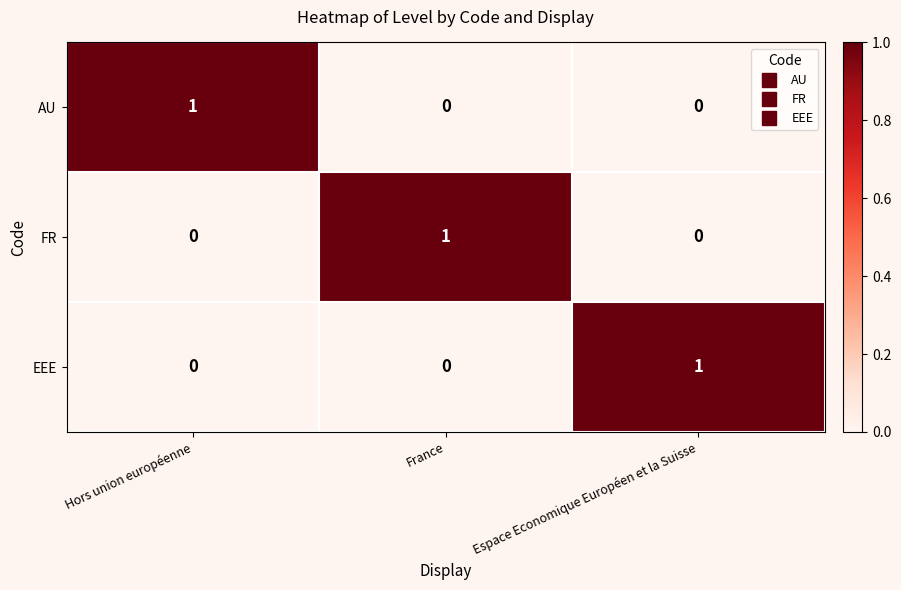

At how many categories does at least one series exceed 0?

3